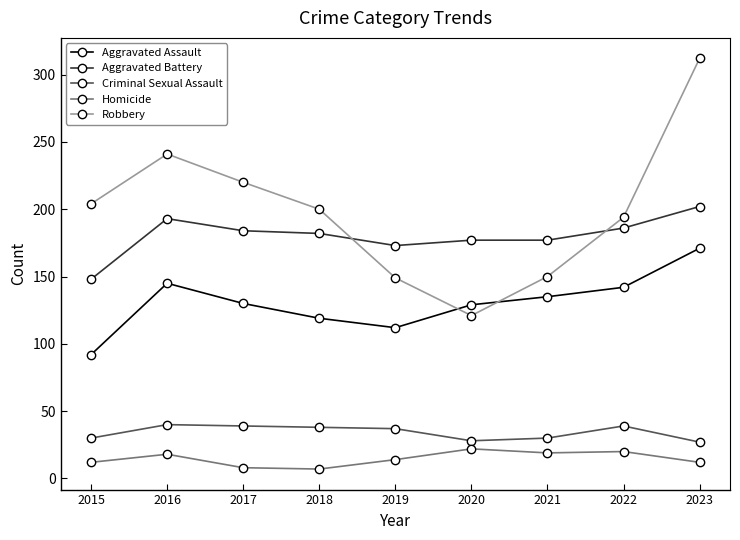

True or false: Aggravated Battery has more than 0 interior local peaks.

True